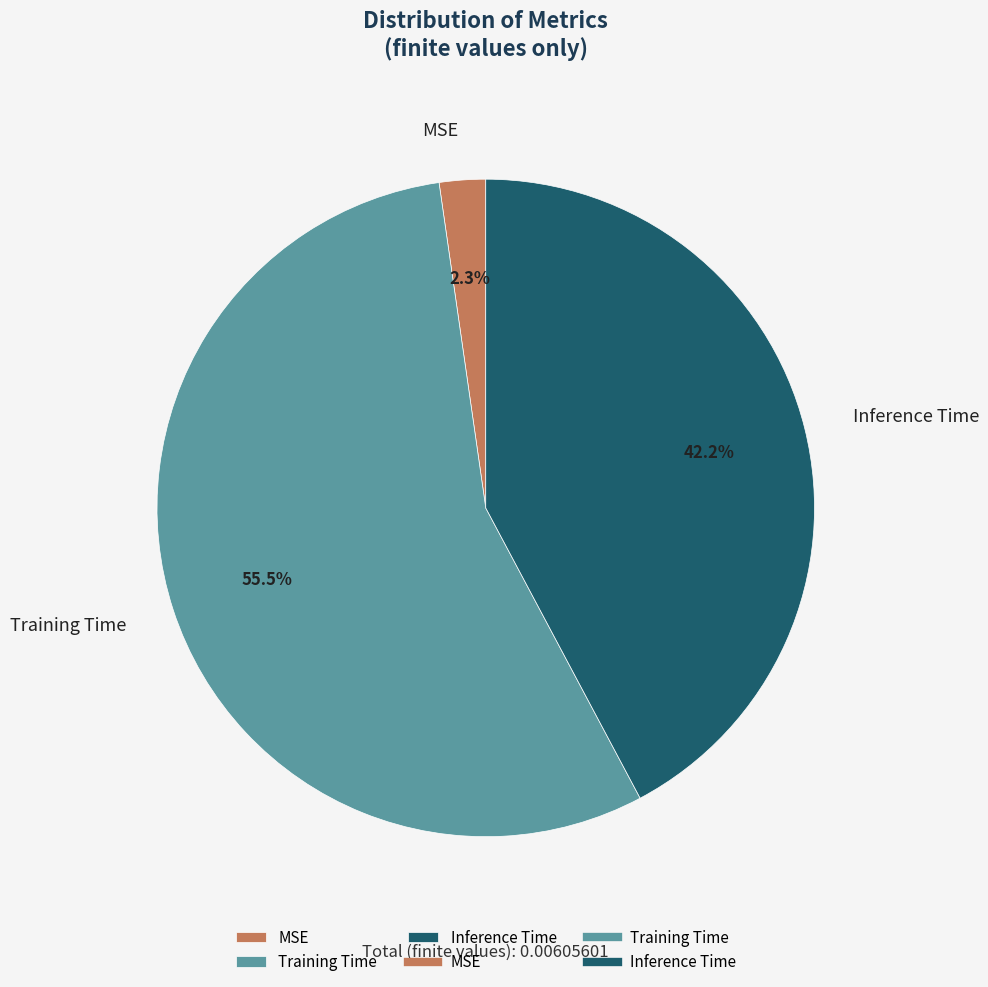

What portion of the pie excludes MSE?

97.7%